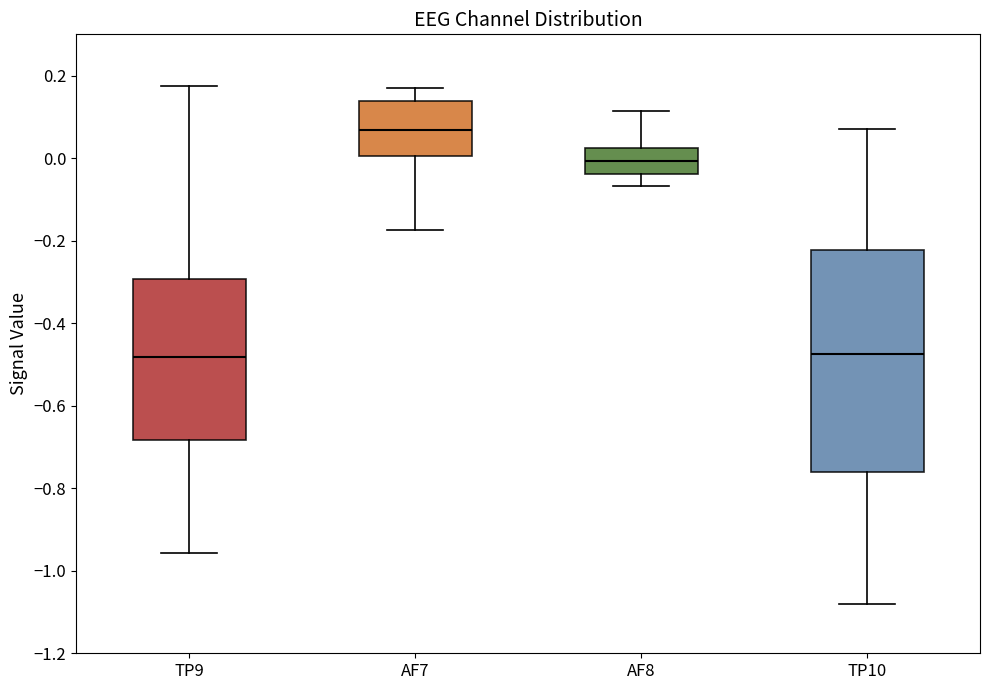

Reading left to right, transcribe this box plot: for each box, give where its median line is, the range the box spans, and where its two whiskers end, as read against the y-axis. The values are not printed on the chart, so give them approximately, as read against the axis.

TP9: median -0.48, box -0.68 to -0.30, whiskers -0.96 to 0.18
AF7: median 0.06, box 0.00 to 0.14, whiskers -0.18 to 0.16
AF8: median 0.00, box -0.04 to 0.02, whiskers -0.06 to 0.12
TP10: median -0.48, box -0.76 to -0.22, whiskers -1.08 to 0.08